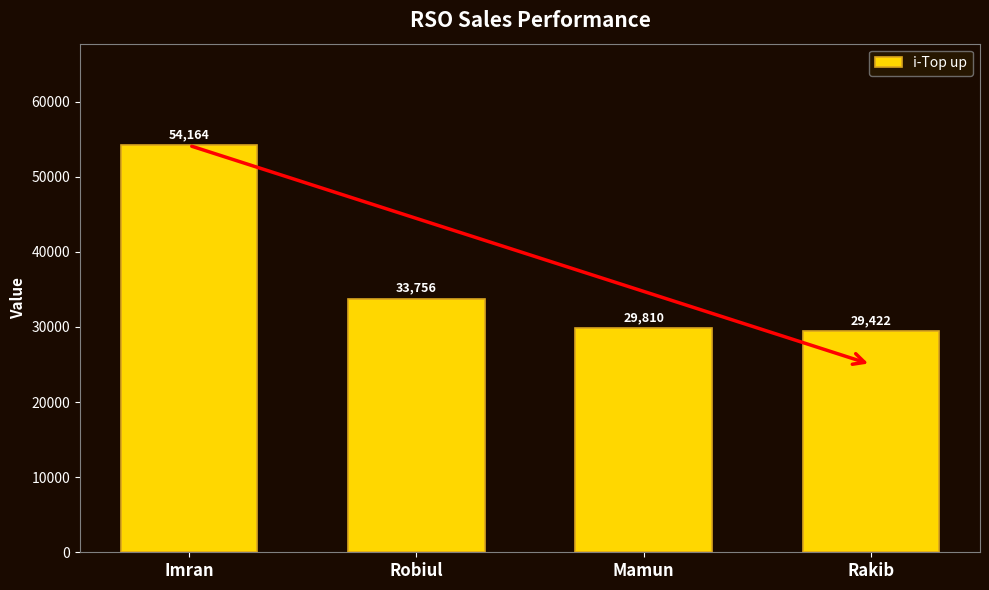

Which category has the highest value across all series?

Imran